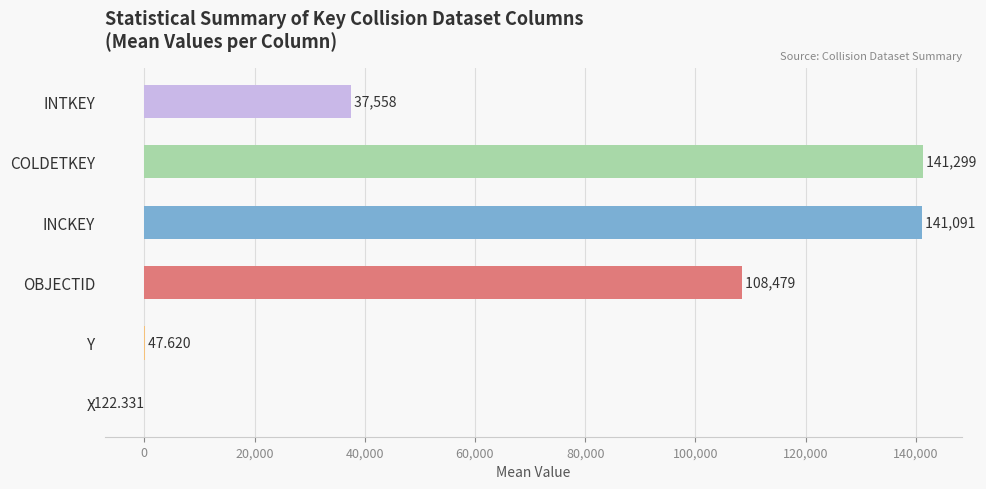

What is the sum of all values?

428353.4